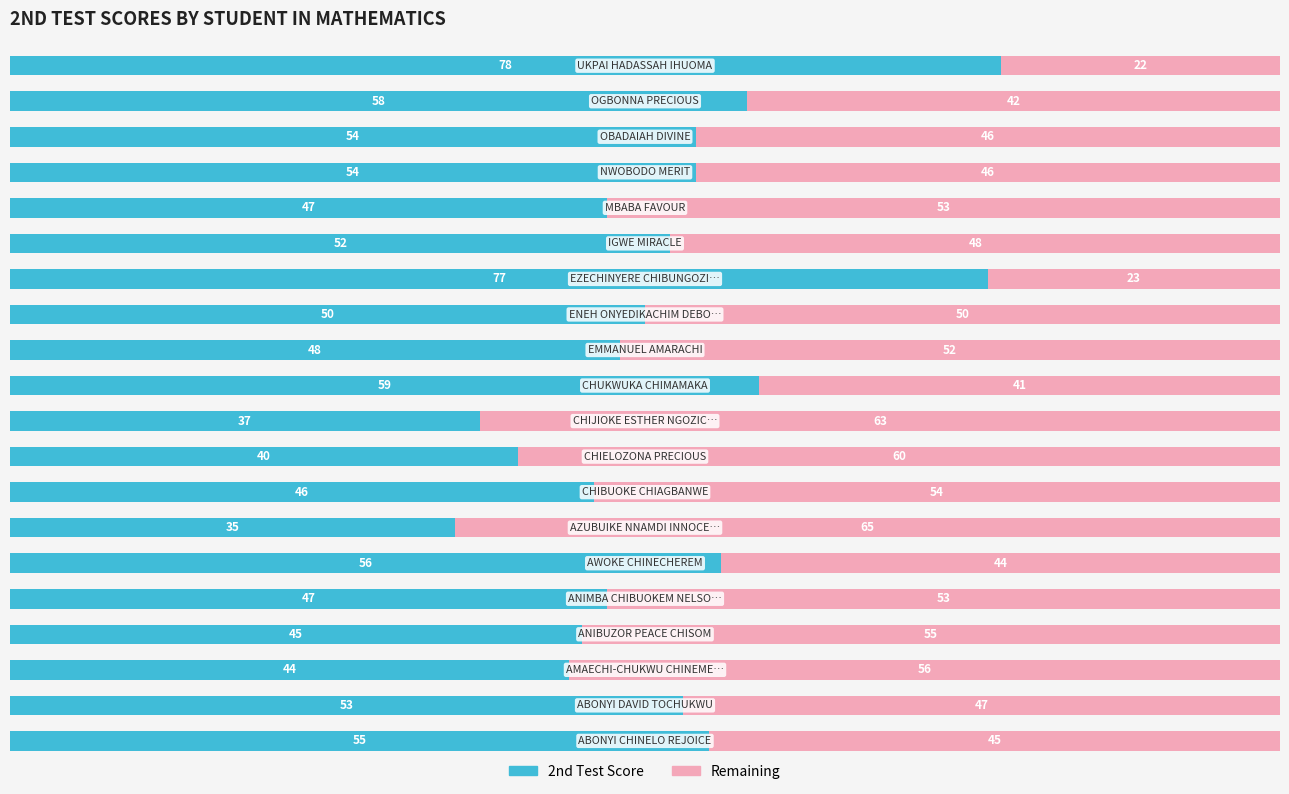

What is the minimum value for 2nd Test Score?

35